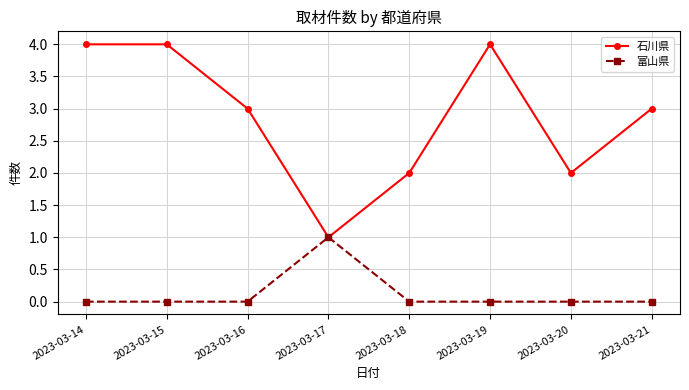

Which series has the largest range (max minus min)?

石川県